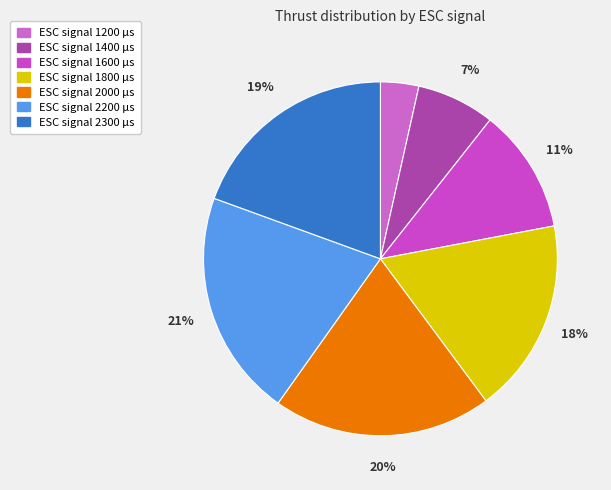

Rank the categories by value from lowest to highest.

ESC signal 1200 µs, ESC signal 1400 µs, ESC signal 1600 µs, ESC signal 1800 µs, ESC signal 2300 µs, ESC signal 2000 µs, ESC signal 2200 µs